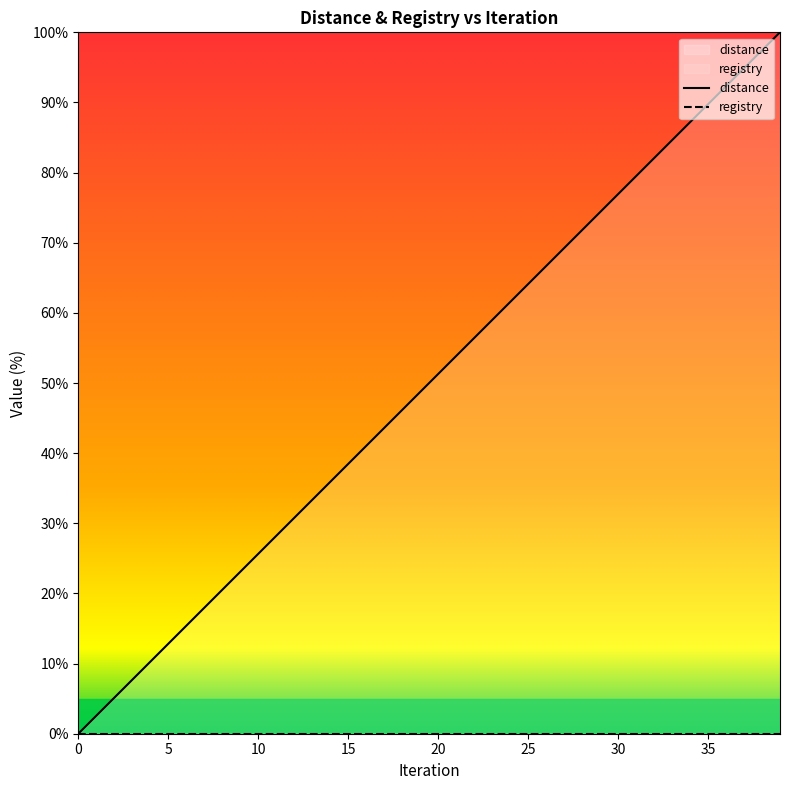

At how many categories does at least one series exceed 47?

21